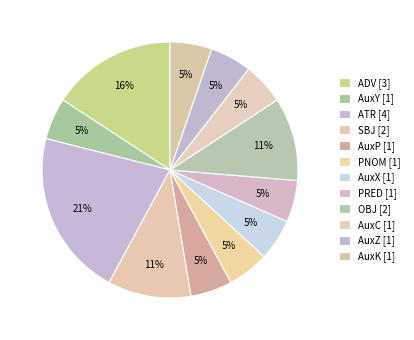

How many segments does this pie chart have?

12